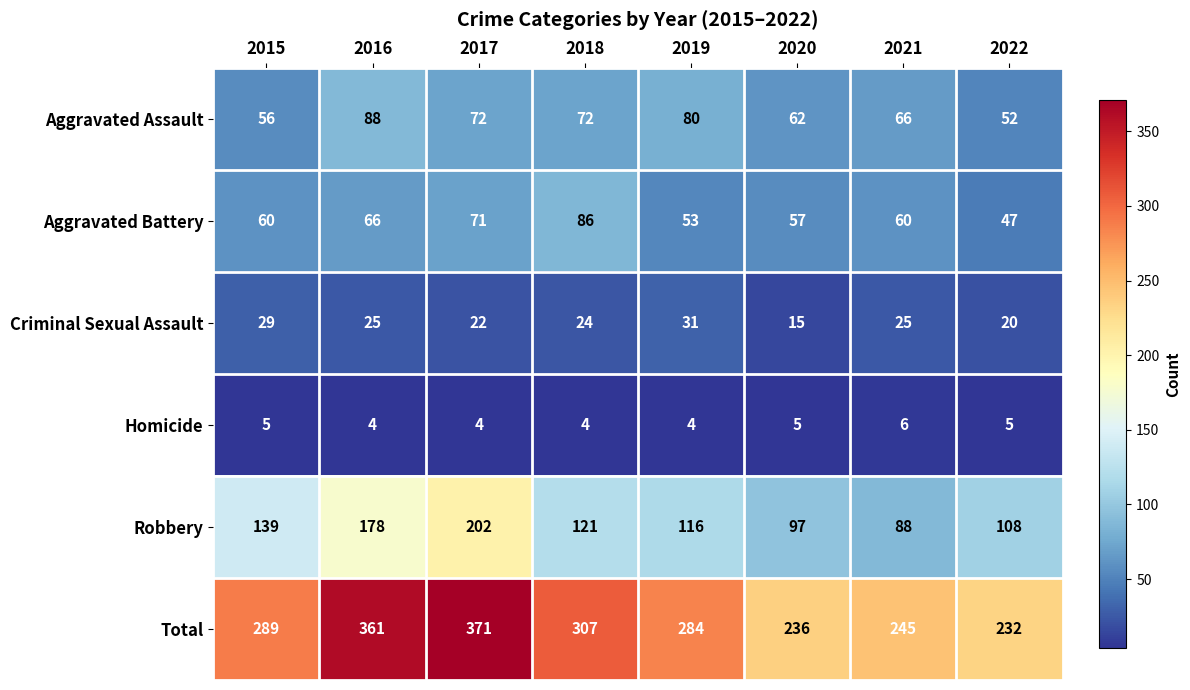

Which category has the highest value across all series?

2017